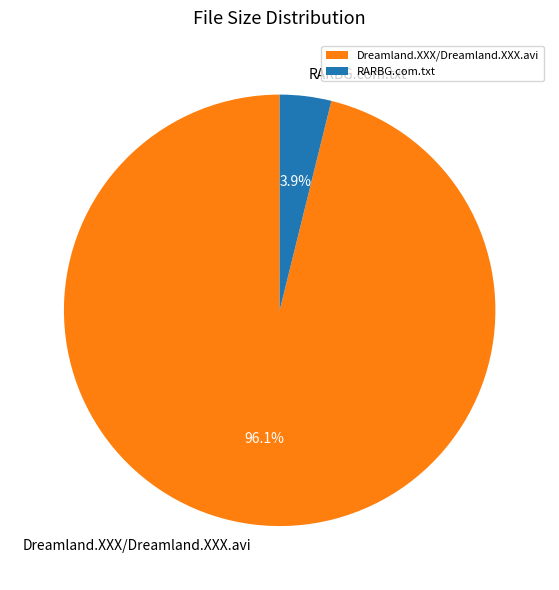

Rank the categories by value from highest to lowest.

Dreamland.XXX/Dreamland.XXX.avi, RARBG.com.txt